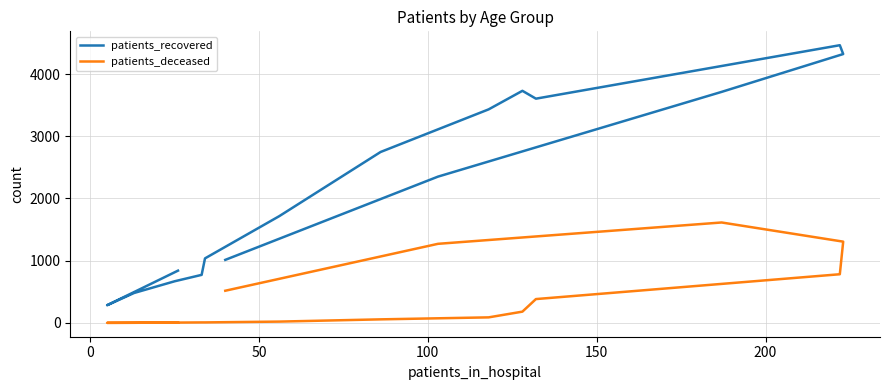

Rank the series by their average value, from lowest to highest.

patients_deceased, patients_recovered